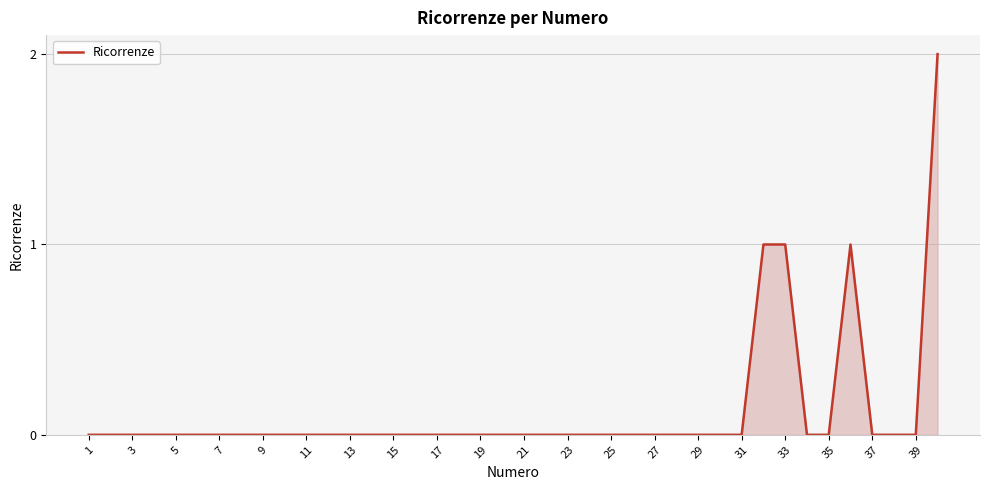

What is the difference between the second highest and minimum values?

1